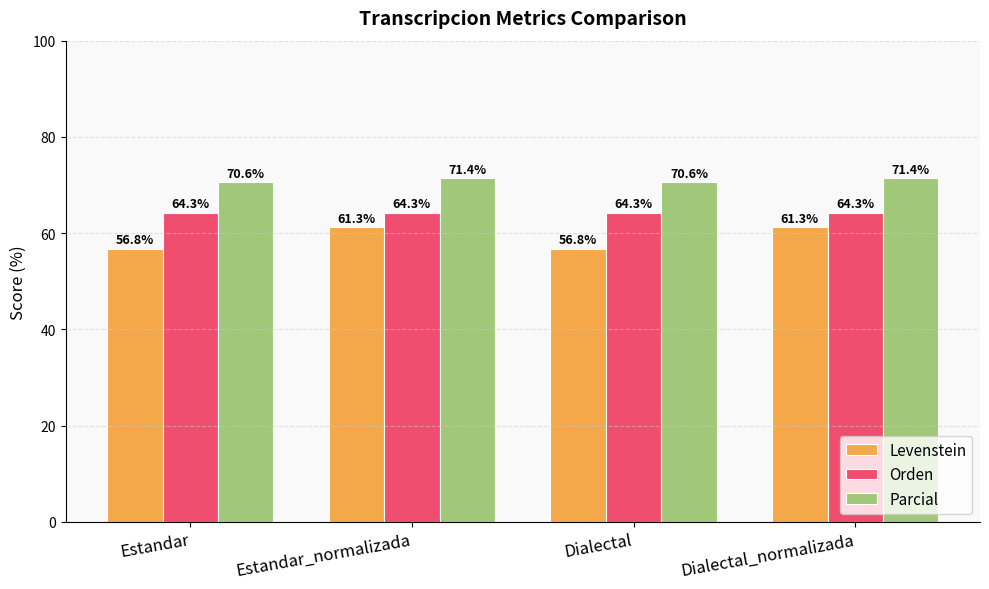

Reading left to right, transcribe all the data shown in this chart.

Levenstein: 56.8	61.3	56.8	61.3
Orden: 64.3	64.3	64.3	64.3
Parcial: 70.6	71.4	70.6	71.4